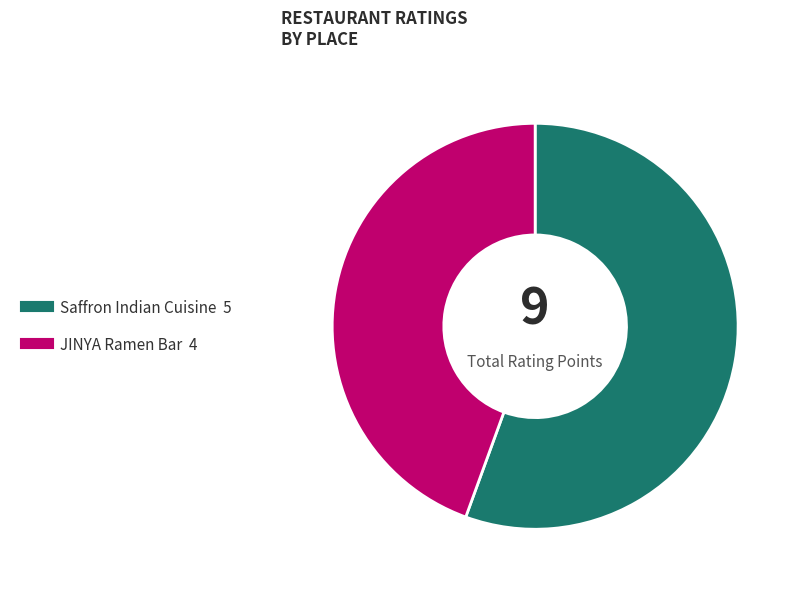

Combined, do JINYA Ramen Bar and Saffron Indian Cuisine account for over 50%?

Yes